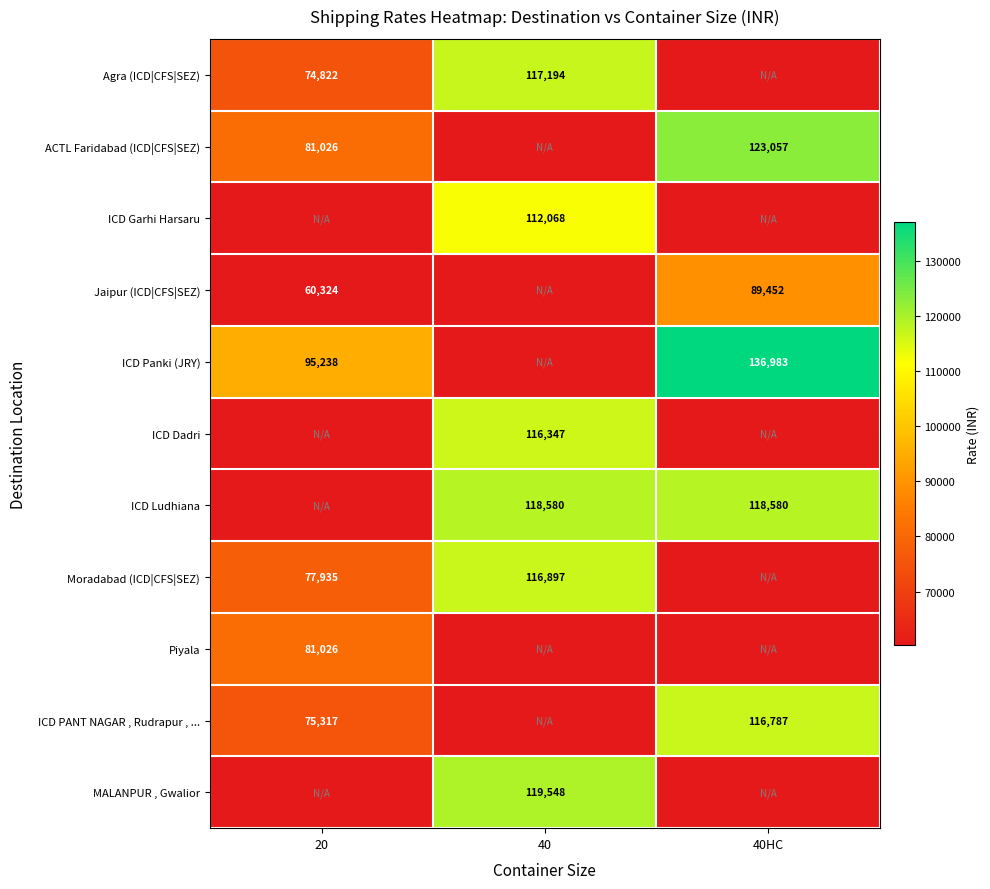

Which has a higher value, 40 or 40HC?

40